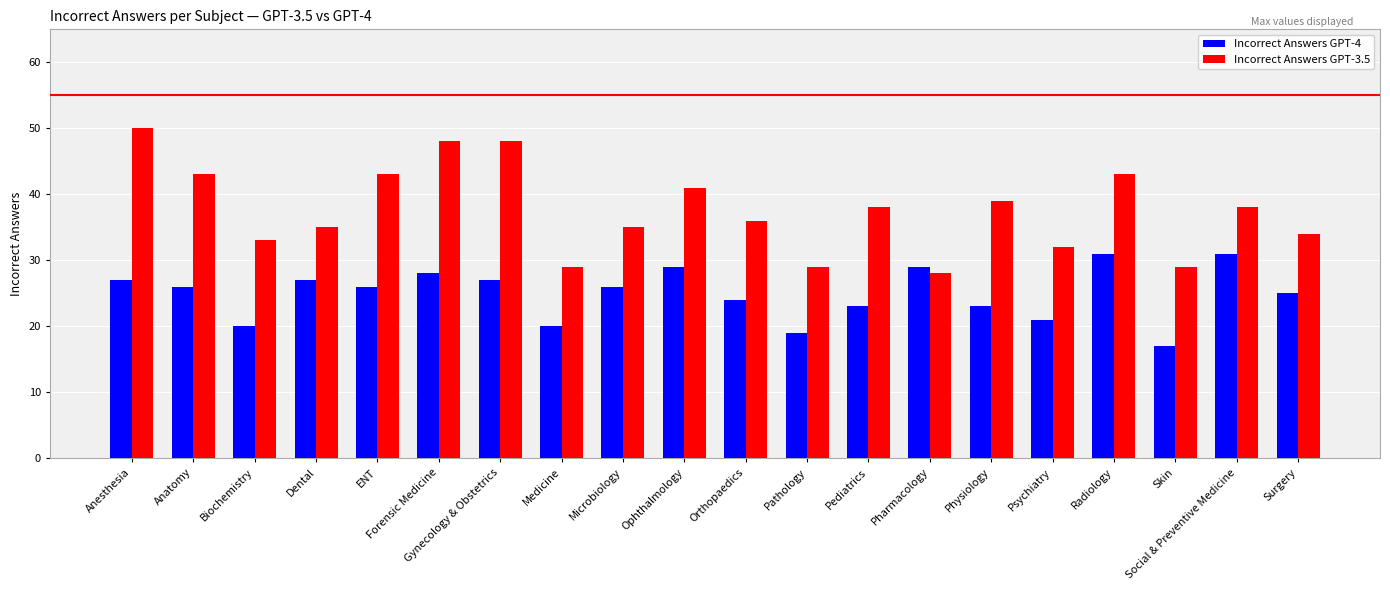

Which label corresponds to the smallest value in the chart?

Skin